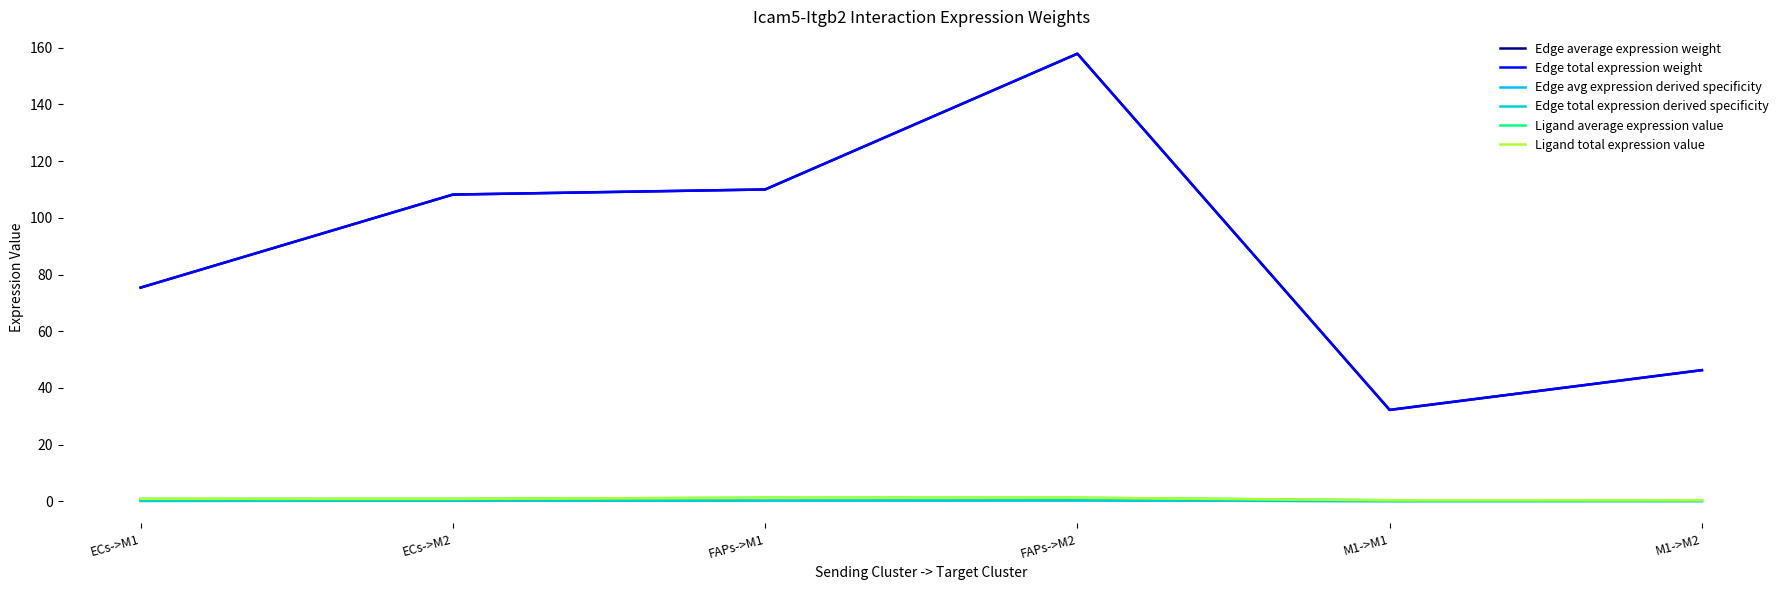

True or false: Edge average expression weight has more than 2 interior local peaks.

False